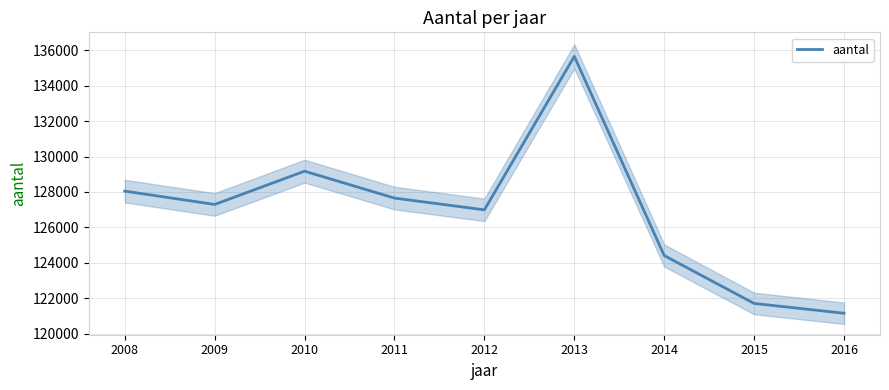

List the labels in order of value, smallest first.

2016, 2015, 2014, 2012, 2009, 2011, 2008, 2010, 2013